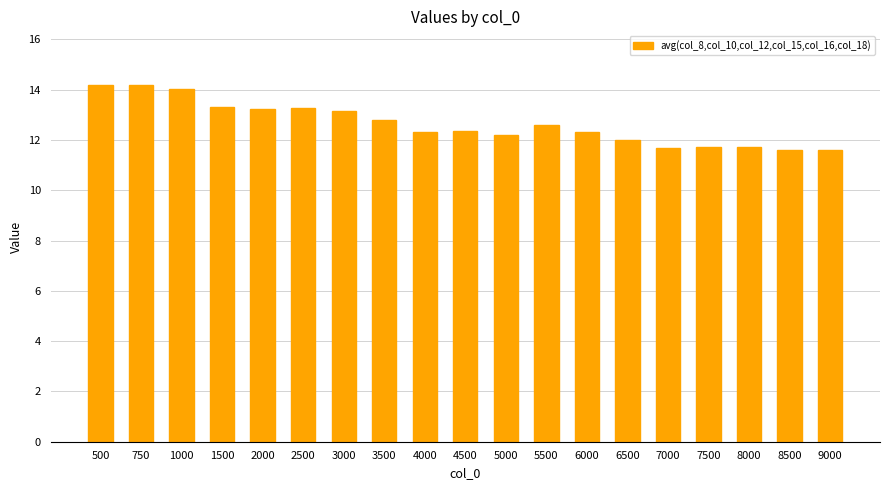

What is the difference between the maximum and minimum values?

2.6